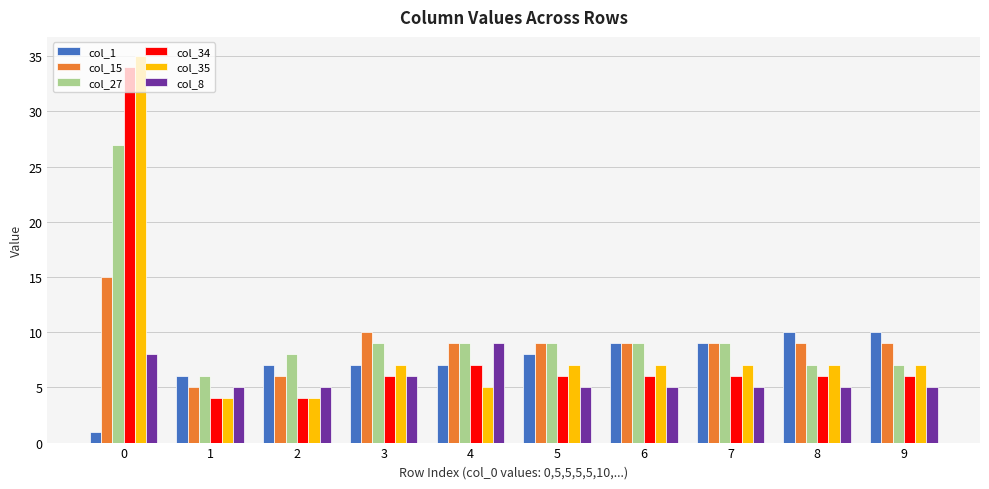

True or false: col_27 has a value of 9 at 6.

True